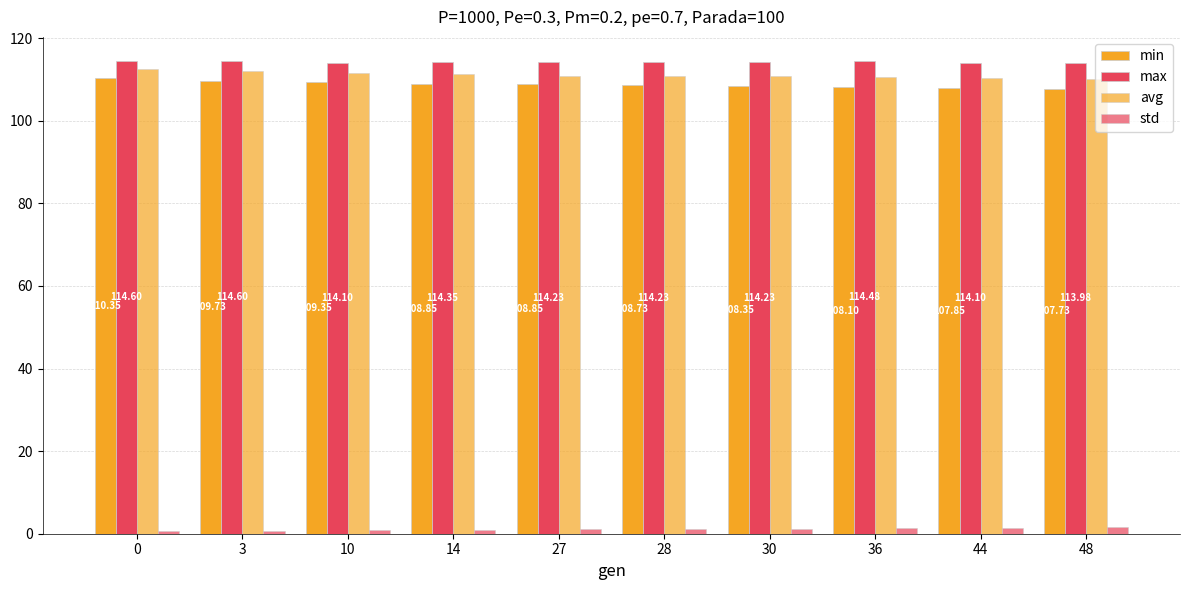

What value does the avg series have at 36?

110.6